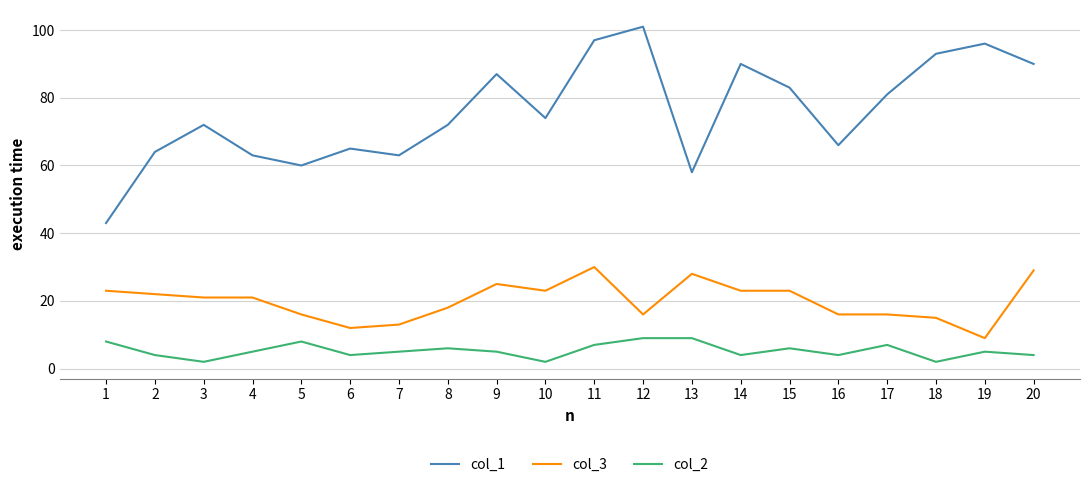

Rank the series at 15 from lowest to highest value.

col_2, col_3, col_1